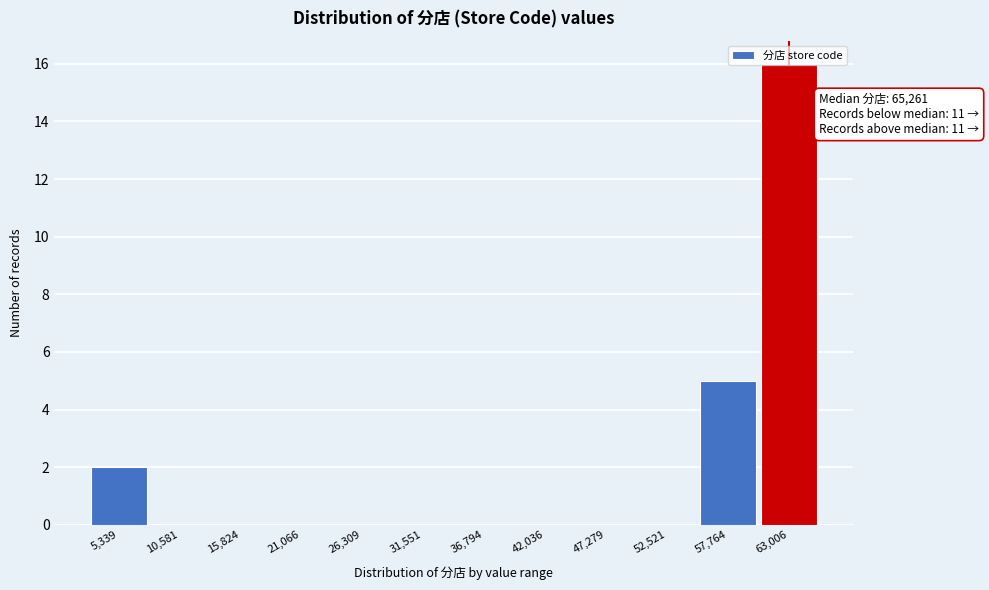

What is the sum of all values?

23